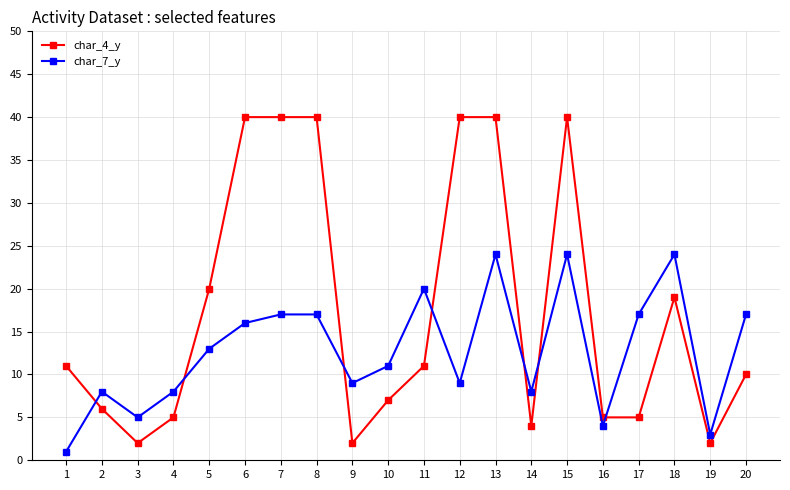

Between 7 and 9, which series saw the biggest shift?

char_4_y